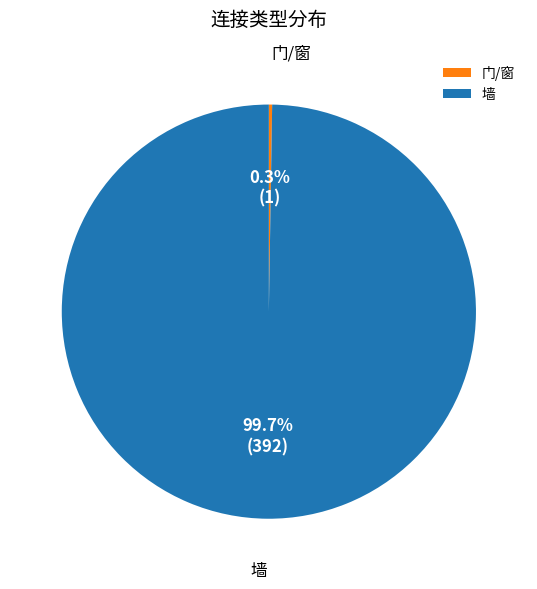

What is the largest slice in the pie chart?

墙